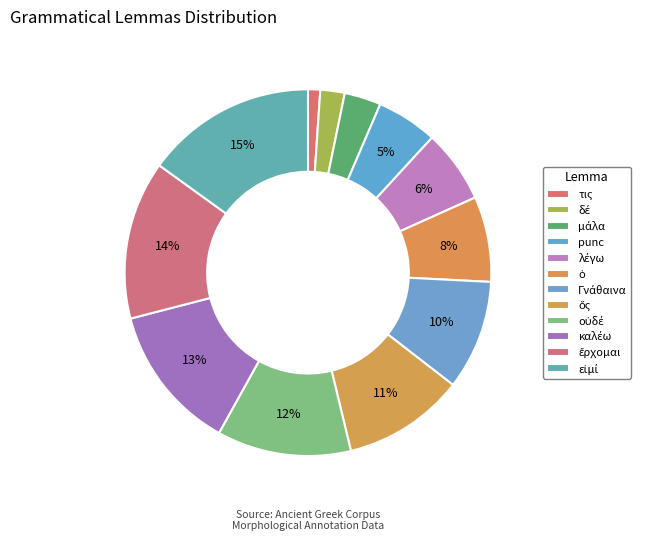

How many segments does this pie chart have?

12